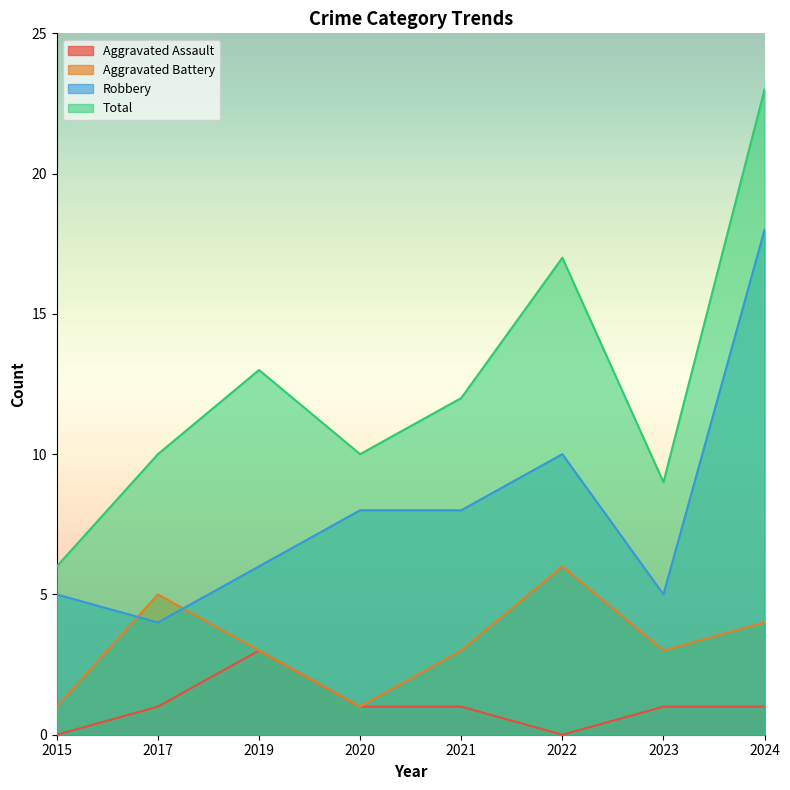

What is the sum of the Total values at 2021 and 2020?

22